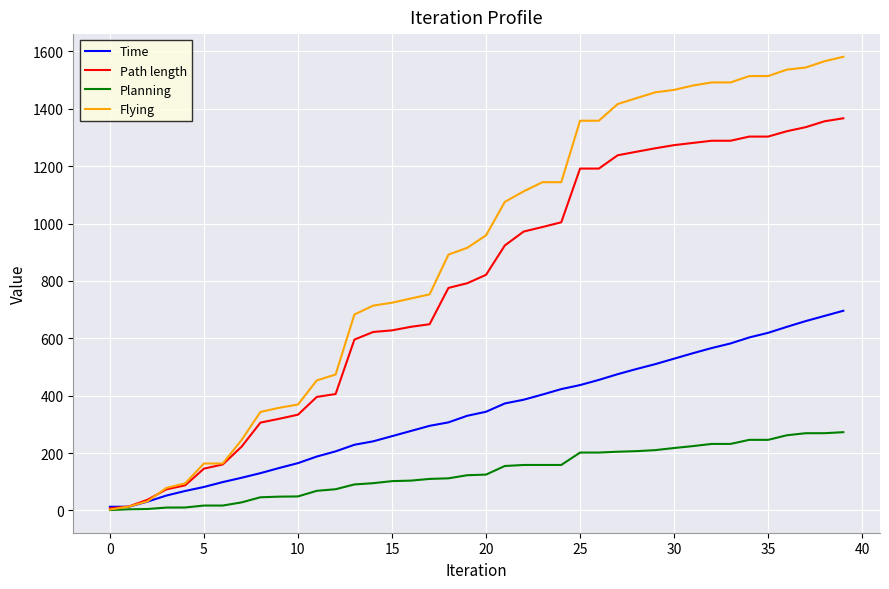

What is the highest value of the Path length series?

1366.7